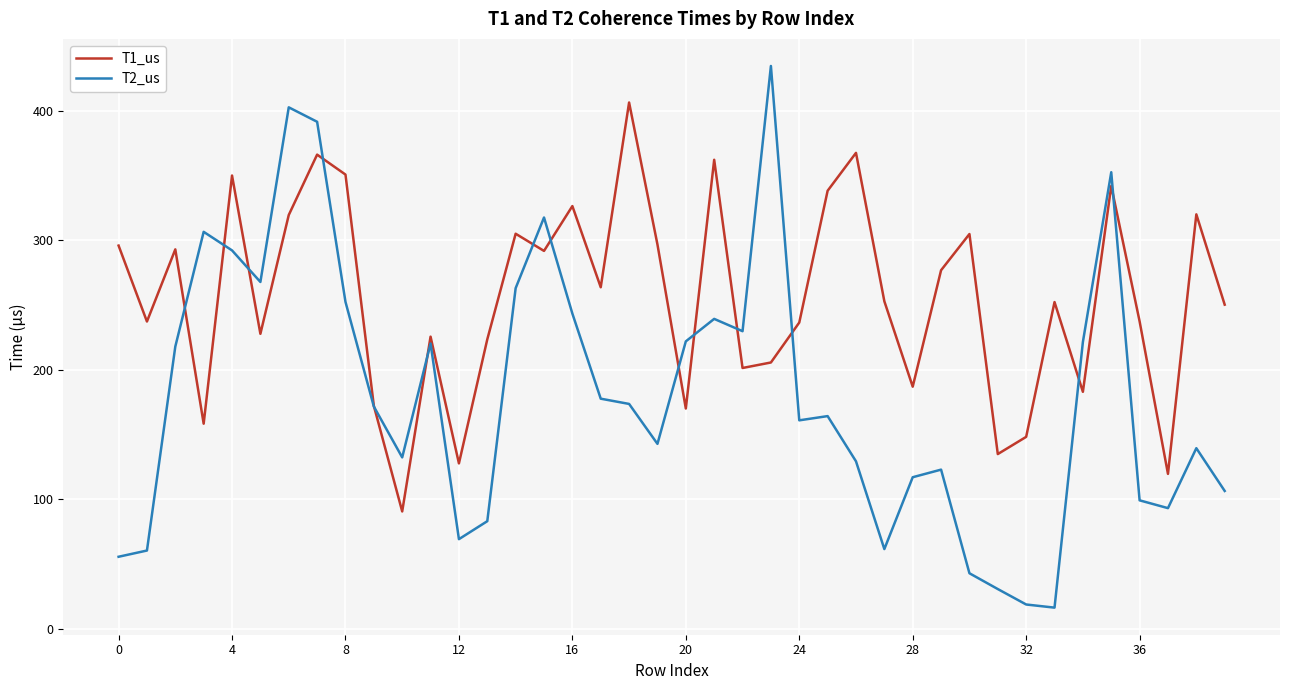

List the series in order of their overall mean, lowest first.

T2_us, T1_us